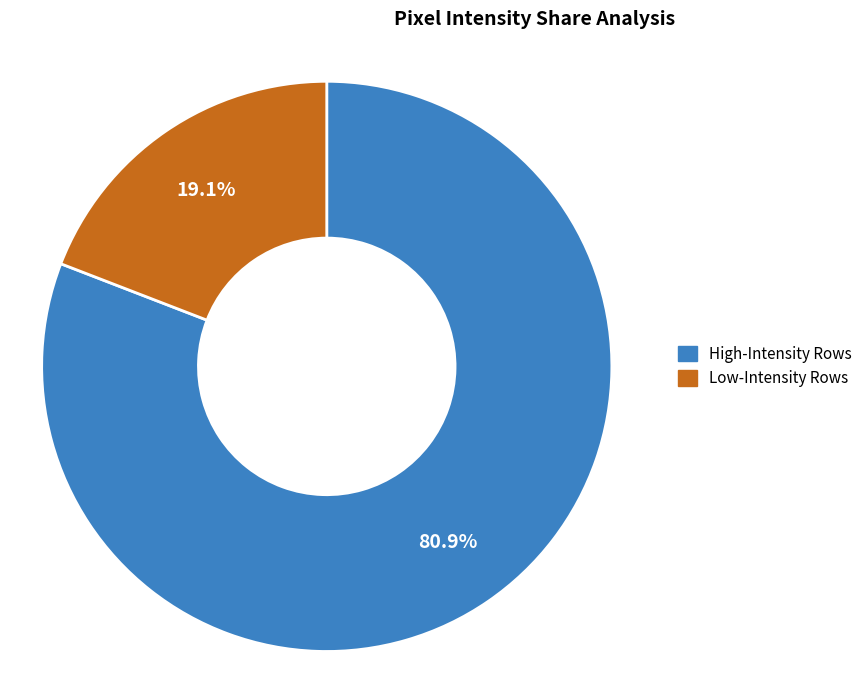

Is there a majority slice in this chart?

Yes